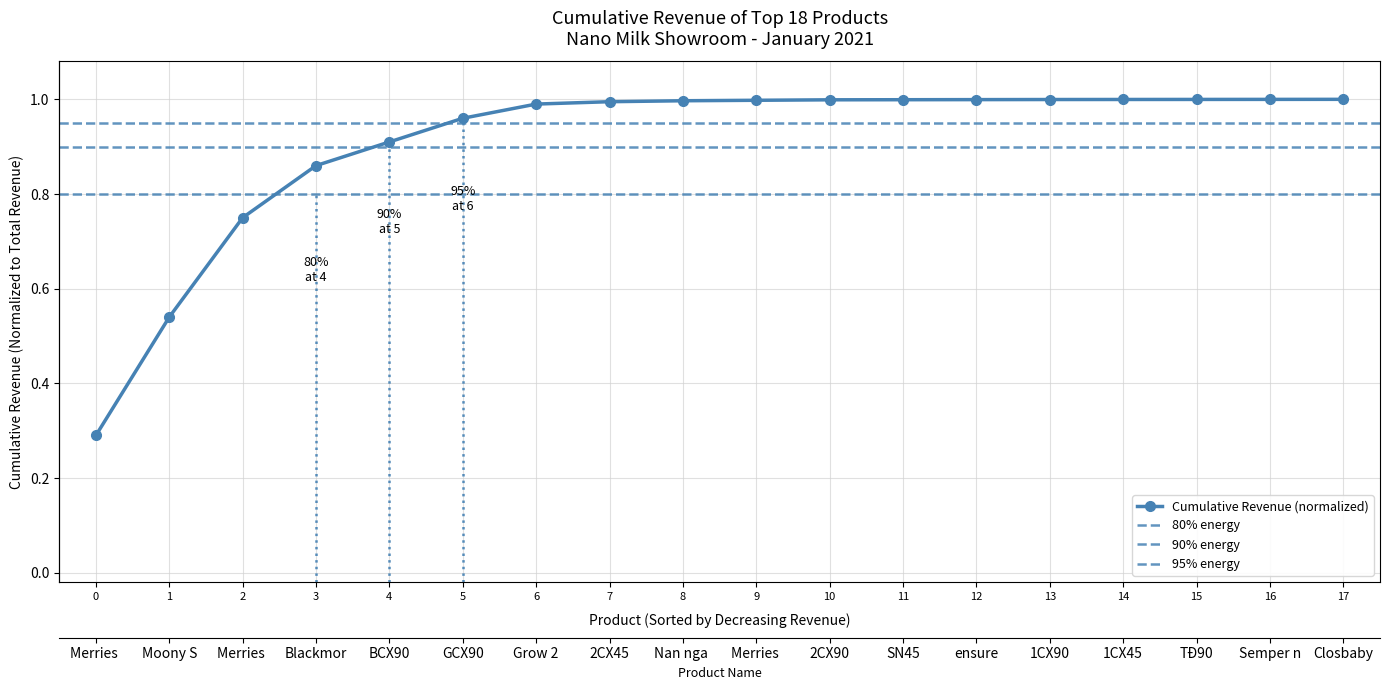

The value at 6 is 1.0. True or false?

True